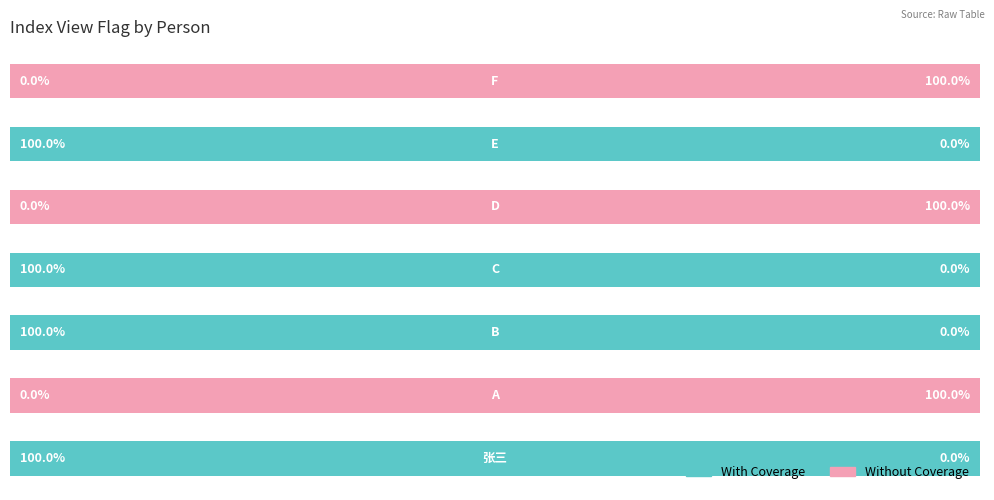

What are all the series names shown in the legend?

With Coverage, Without Coverage